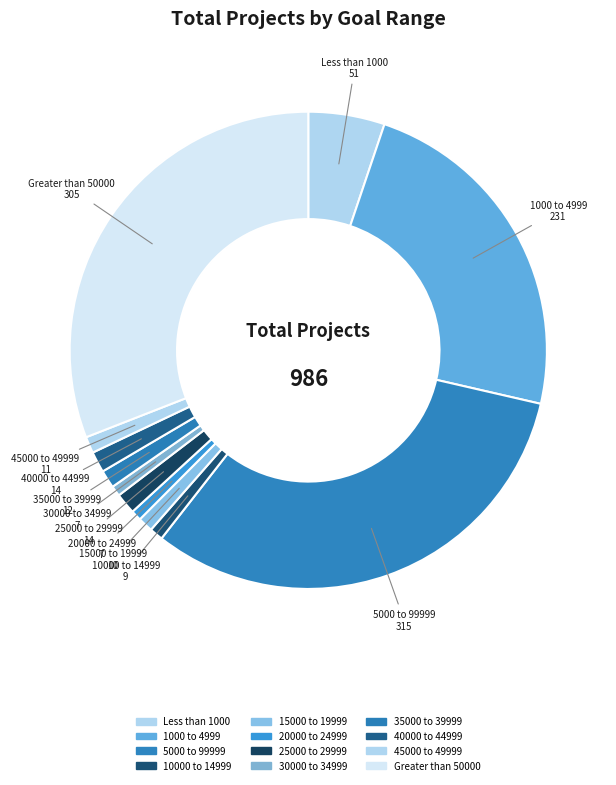

Combined, do 40000 to 44999 and 5000 to 99999 account for over 50%?

No